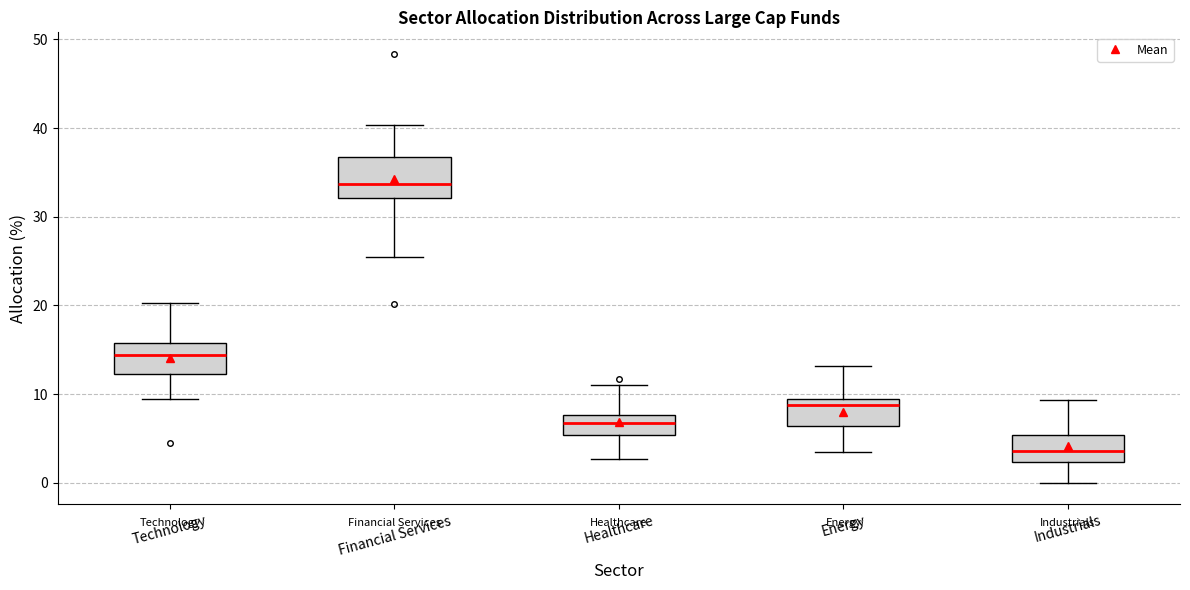

Reading left to right, transcribe this box plot: for each box, give where its median line is, the range the box spans, and where its two whiskers end, as read against the y-axis. The values are not printed on the chart, so give them approximately, as read against the axis.

Technology: median 14, box 12 to 16, whiskers 9 to 20
Financial Services: median 34, box 32 to 37, whiskers 25 to 40
Healthcare: median 7, box 5 to 8, whiskers 3 to 11
Energy: median 9 (just below the box's upper edge), box 6 to 9, whiskers 3 to 13
Industrials: median 4, box 2 to 5, whiskers 0 to 9